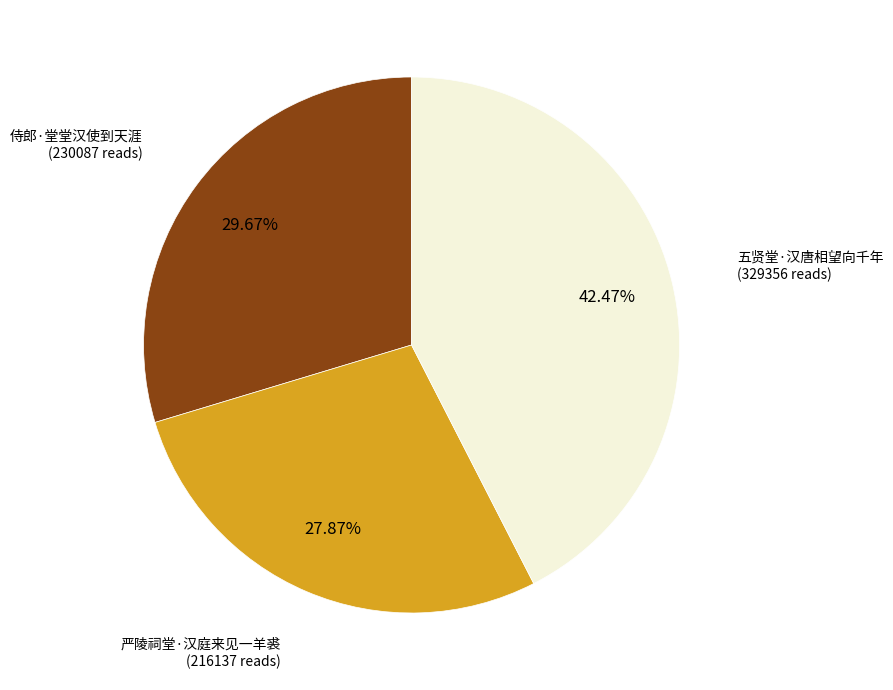

Does any single category account for the majority?

No